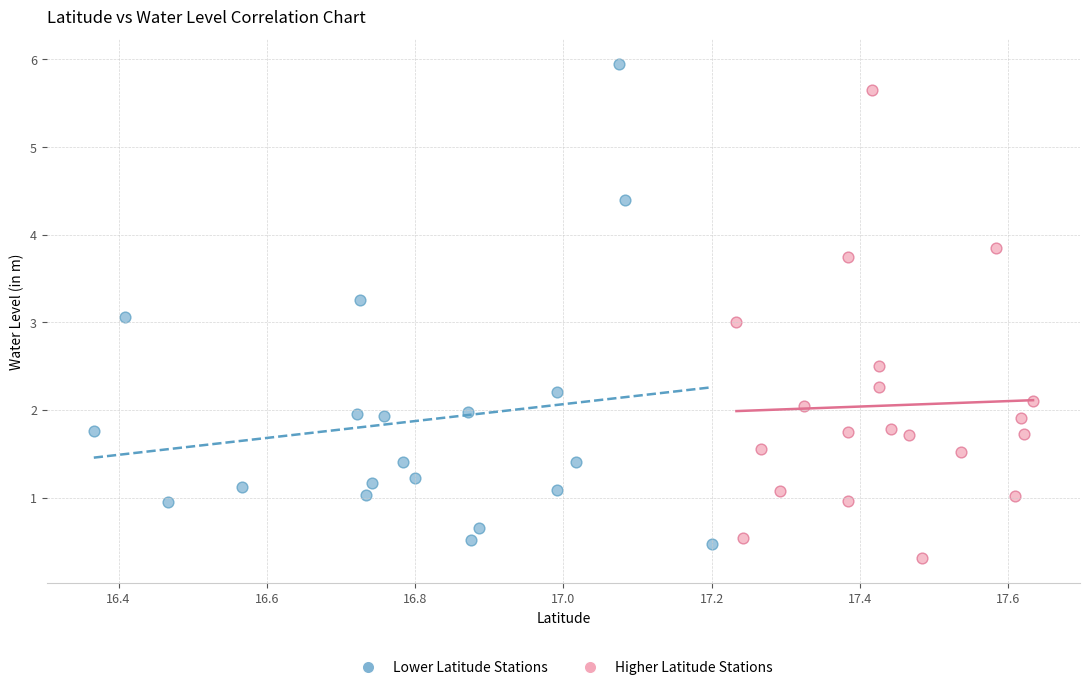

Which series reaches the minimum Y coordinate?

Higher Latitude Stations